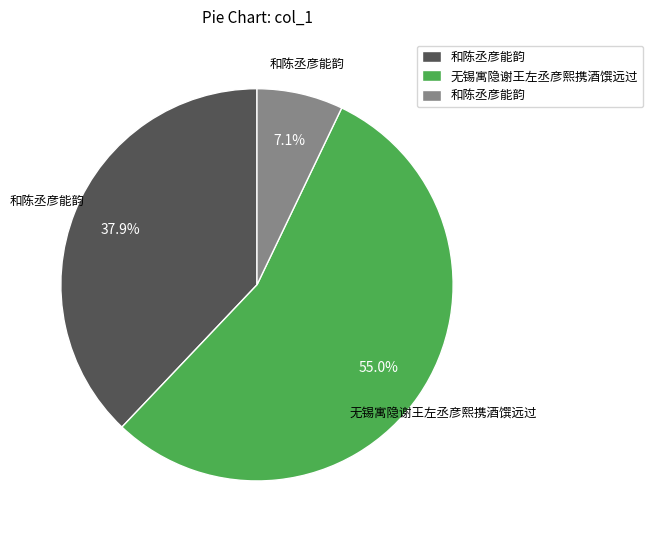

Is there any slice that represents more than half of the pie?

Yes